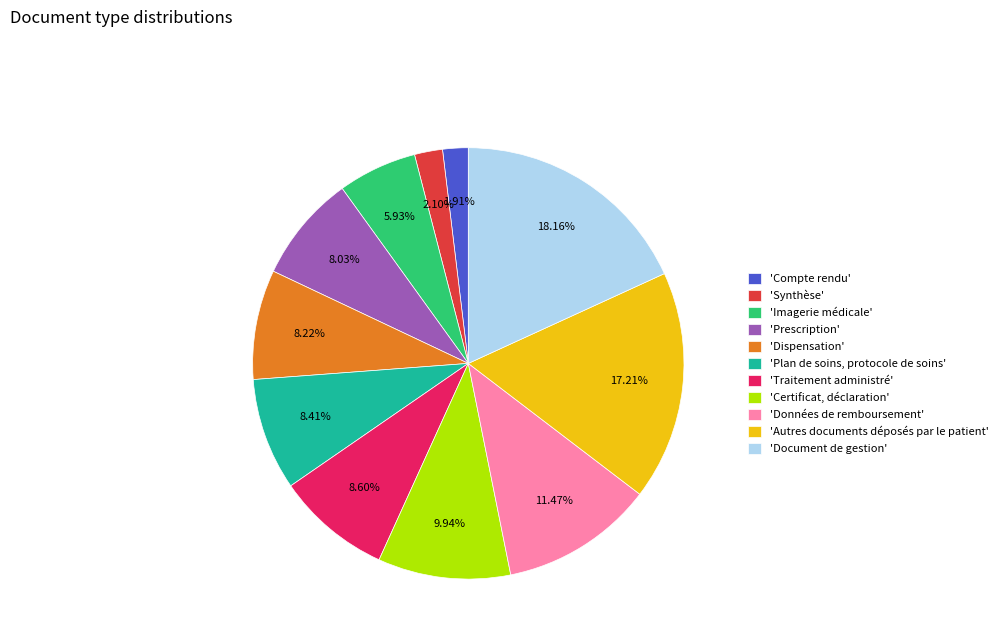

Approximately how many times larger is the value at 'Certificat, déclaration' compared to 'Imagerie médicale'?

1.7